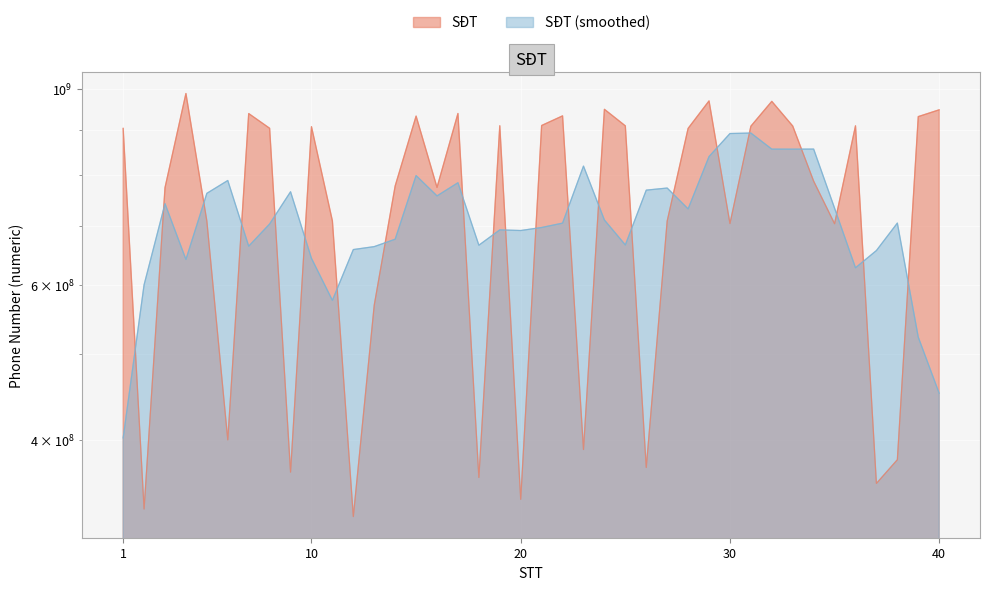

What is the maximum value shown in the chart?

988844514